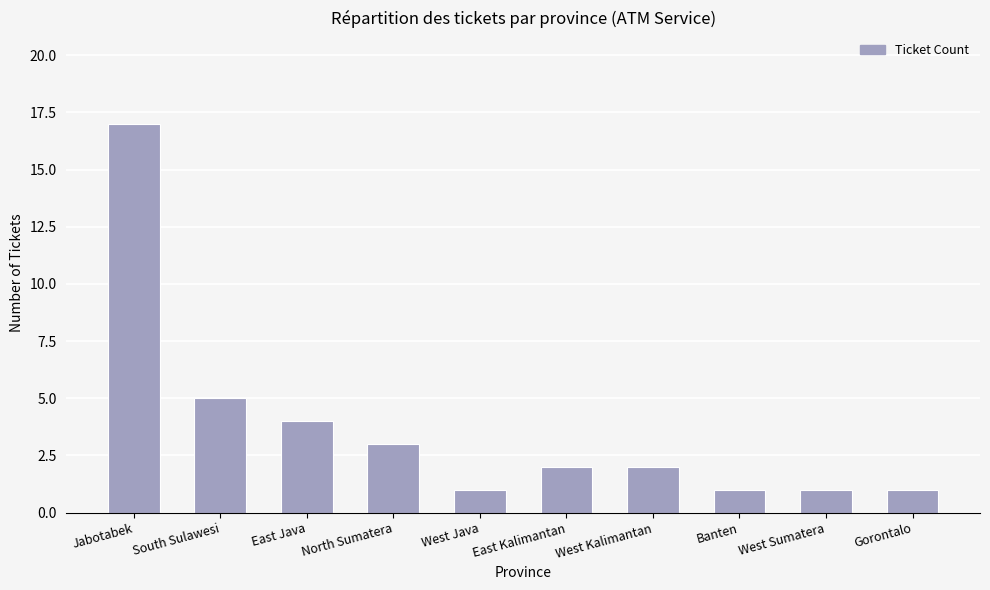

Reading right to left, extract all data points from this chart.

Gorontalo=1	West Sumatera=1	Banten=1	West Kalimantan=2	East Kalimantan=2	West Java=1	North Sumatera=3	East Java=4	South Sulawesi=5	Jabotabek=17